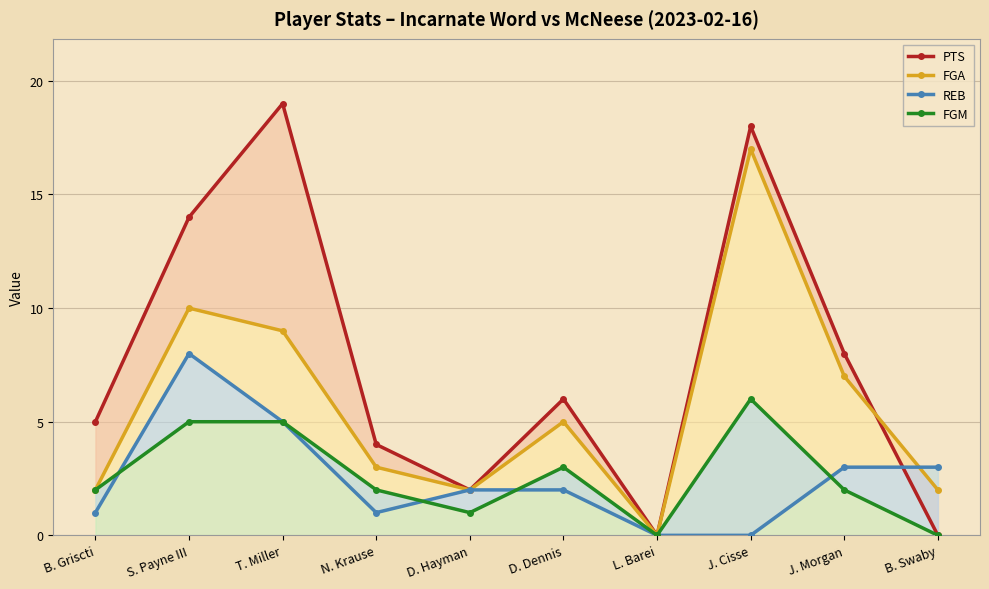

How many lines are shown in the chart?

4